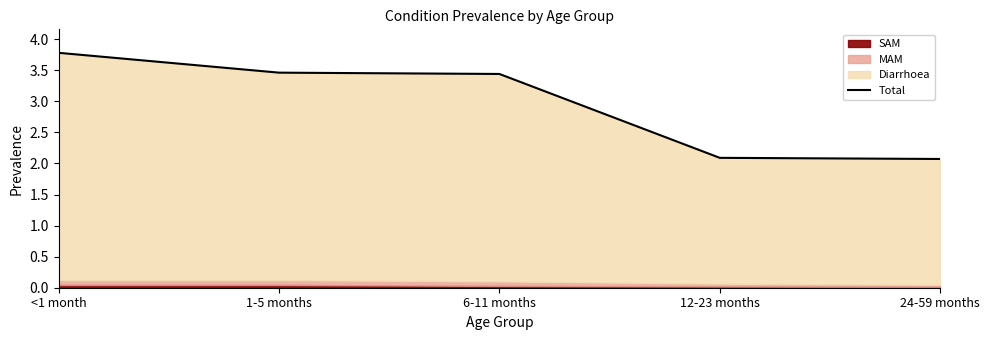

At which category does the chart reach its peak across all series?

<1 month